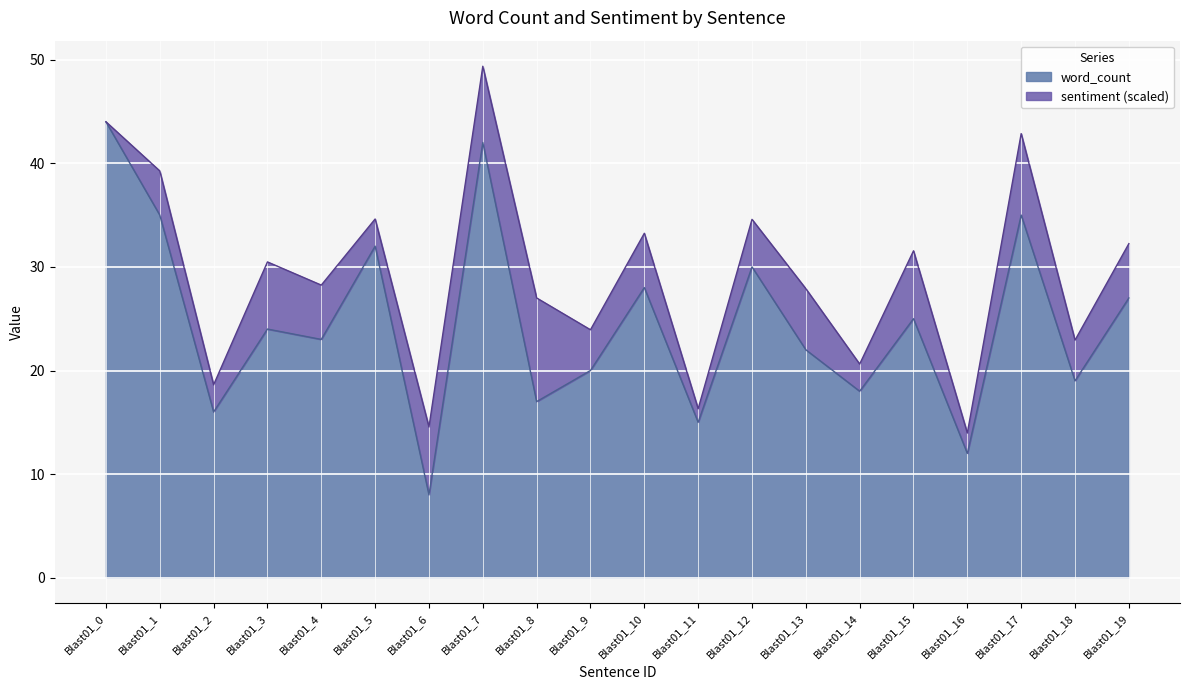

How many points are higher than both their immediate neighbors (excluding endpoints)?

7